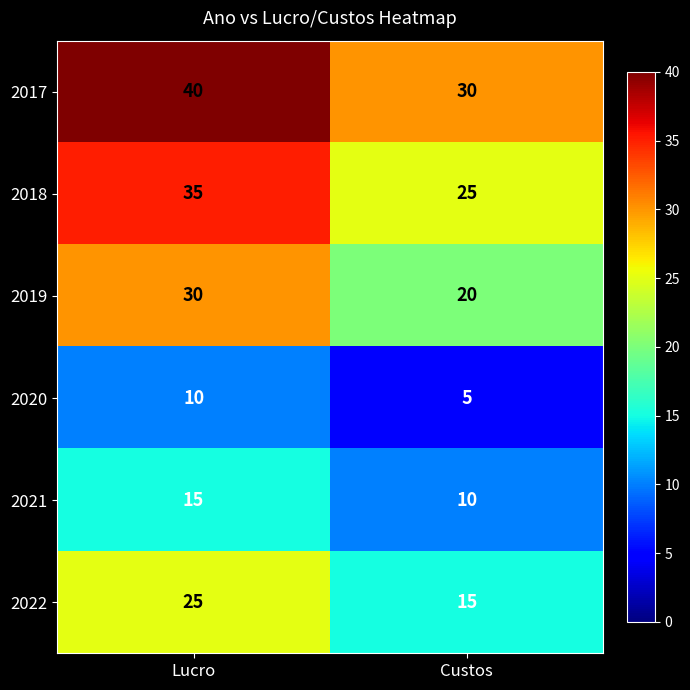

Reading left to right, what are all the values shown in this chart?

2017: Lucro=40	Custos=30
2018: Lucro=35	Custos=25
2019: Lucro=30	Custos=20
2020: Lucro=10	Custos=5
2021: Lucro=15	Custos=10
2022: Lucro=25	Custos=15